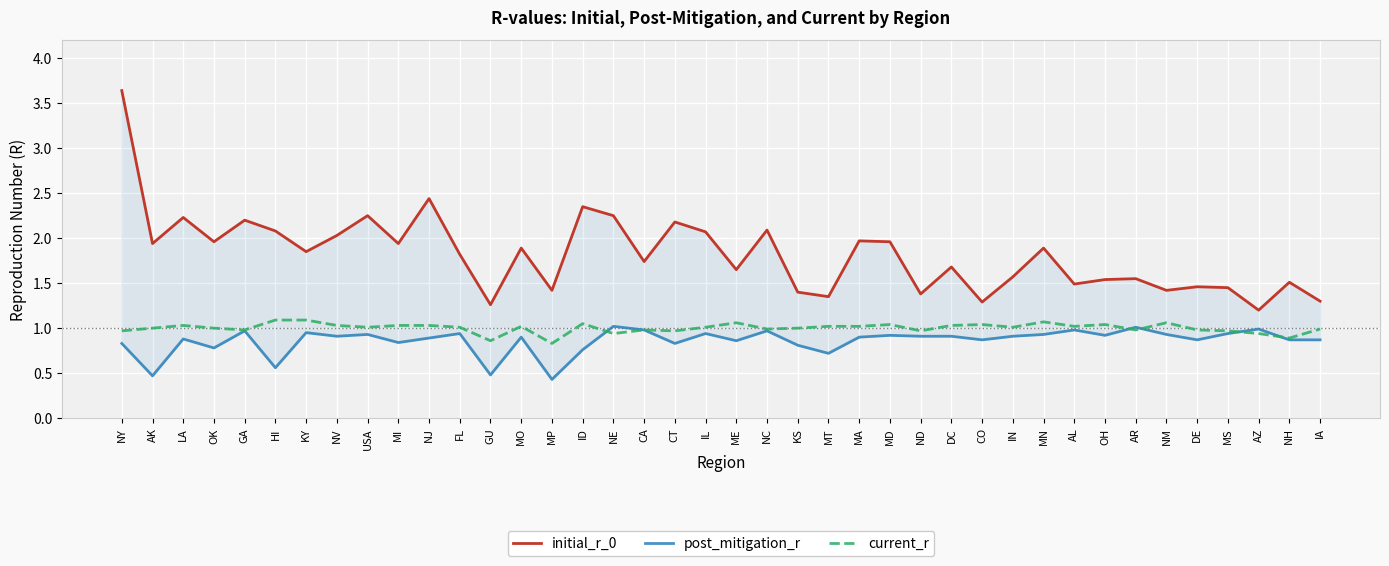

What is the total value across all series at ME?

3.6